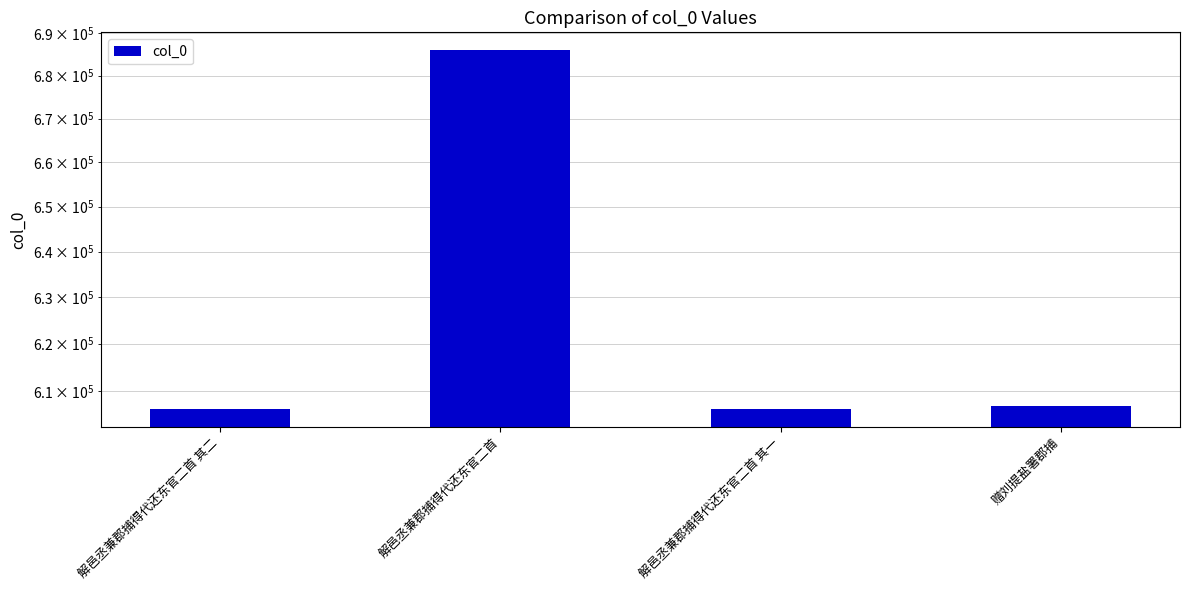

What is the change in value from 解邑丞兼郡捕得代还东官二首 其二 to 解邑丞兼郡捕得代还东官二首?

+79677